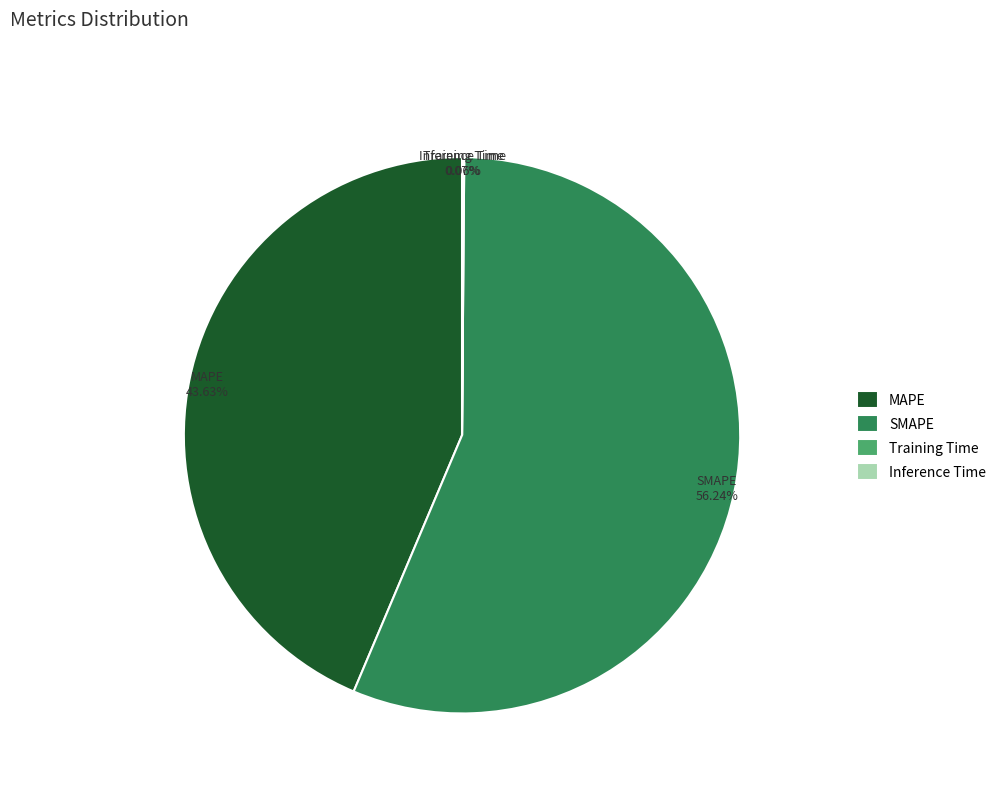

Which category accounts for the majority?

SMAPE